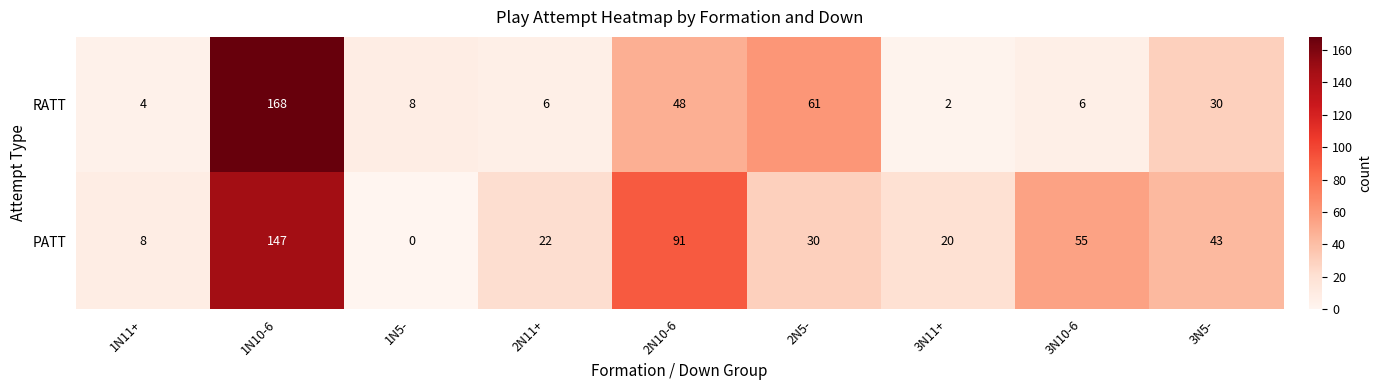

The value of RATT at 3N5- is 30. True or false?

True